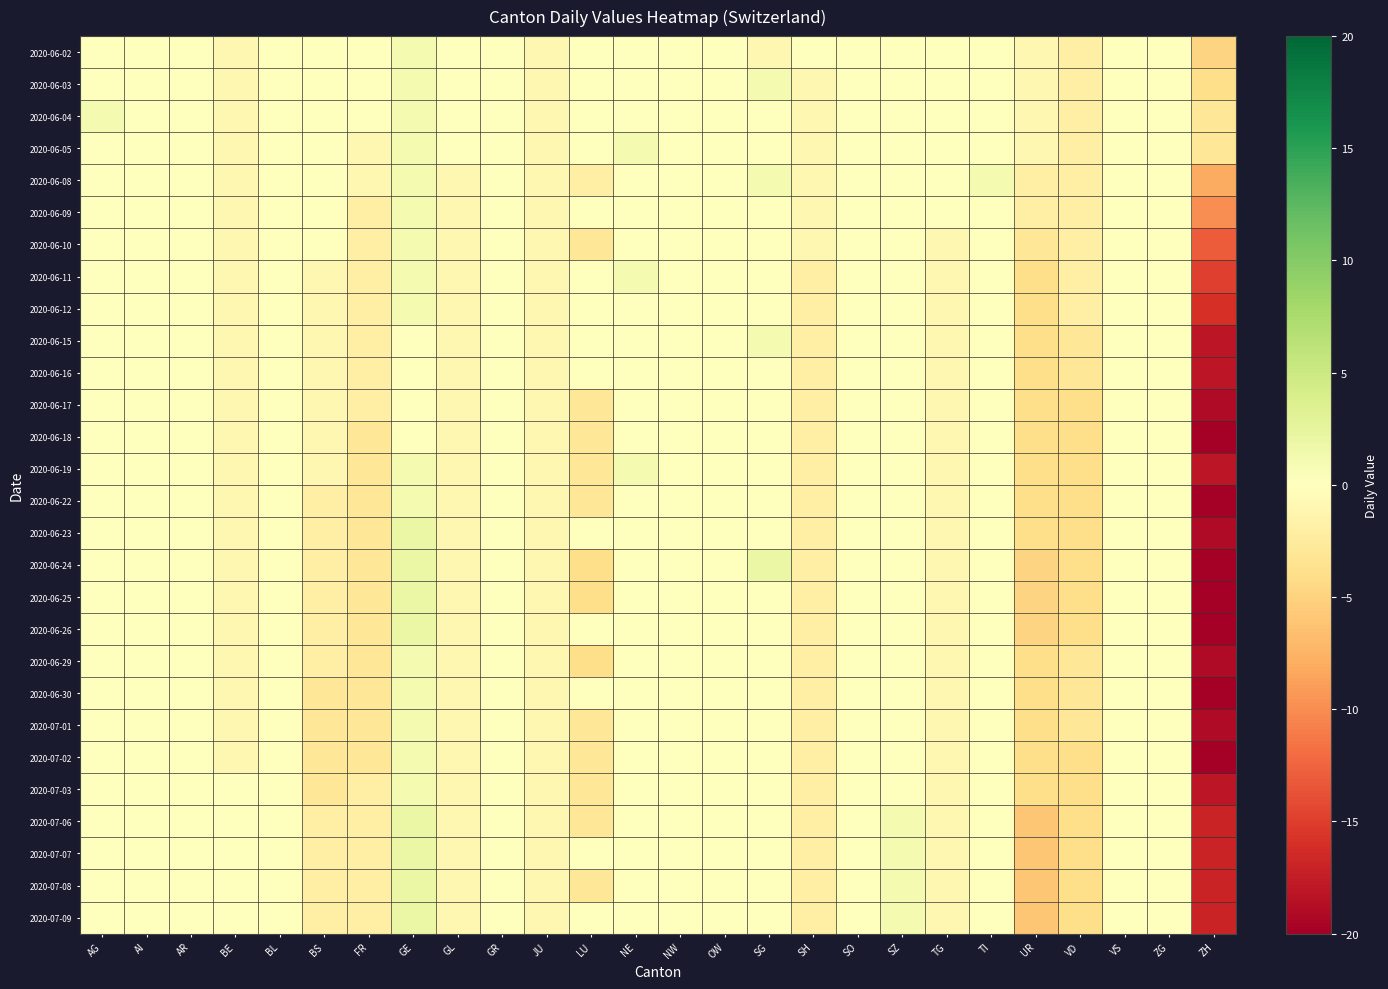

Reading left to right, what are all the values shown in this chart?

2020-06-02: AG=0	AI=0	AR=0	BE=-1	BL=0	BS=0	FR=0	GE=1	GL=0	GR=0	JU=-1	LU=0	NE=0	NW=0	OW=0	SG=-1	SH=0	SO=0	SZ=0	TG=0	TI=0	UR=-1	VD=-2	VS=0	ZG=0	ZH=-5
2020-06-03: AG=0	AI=0	AR=0	BE=-1	BL=0	BS=0	FR=0	GE=1	GL=0	GR=0	JU=-1	LU=0	NE=0	NW=0	OW=0	SG=1	SH=-1	SO=0	SZ=0	TG=0	TI=0	UR=-1	VD=-2	VS=0	ZG=0	ZH=-4
2020-06-04: AG=1	AI=0	AR=0	BE=-1	BL=0	BS=0	FR=0	GE=1	GL=0	GR=0	JU=-1	LU=0	NE=0	NW=0	OW=0	SG=0	SH=-1	SO=0	SZ=0	TG=0	TI=0	UR=-1	VD=-2	VS=0	ZG=0	ZH=-3
2020-06-05: AG=0	AI=0	AR=0	BE=-1	BL=0	BS=0	FR=-1	GE=1	GL=0	GR=0	JU=-1	LU=0	NE=1	NW=0	OW=0	SG=0	SH=-1	SO=0	SZ=0	TG=0	TI=0	UR=-1	VD=-2	VS=0	ZG=0	ZH=-3
2020-06-08: AG=0	AI=0	AR=0	BE=-1	BL=0	BS=0	FR=-1	GE=1	GL=-1	GR=0	JU=-1	LU=-2	NE=0	NW=0	OW=0	SG=1	SH=-1	SO=0	SZ=0	TG=0	TI=1	UR=-2	VD=-2	VS=0	ZG=0	ZH=-8
2020-06-09: AG=0	AI=0	AR=0	BE=-1	BL=0	BS=0	FR=-2	GE=1	GL=-1	GR=0	JU=-1	LU=0	NE=0	NW=0	OW=0	SG=0	SH=-1	SO=0	SZ=0	TG=0	TI=0	UR=-2	VD=-2	VS=0	ZG=0	ZH=-10
2020-06-10: AG=0	AI=0	AR=0	BE=-1	BL=0	BS=0	FR=-2	GE=1	GL=-1	GR=0	JU=-1	LU=-3	NE=0	NW=0	OW=0	SG=0	SH=-1	SO=0	SZ=0	TG=-1	TI=0	UR=-3	VD=-2	VS=0	ZG=0	ZH=-13
2020-06-11: AG=0	AI=0	AR=0	BE=-1	BL=0	BS=-1	FR=-2	GE=1	GL=-1	GR=0	JU=-1	LU=0	NE=1	NW=0	OW=0	SG=0	SH=-2	SO=0	SZ=0	TG=-1	TI=0	UR=-4	VD=-2	VS=0	ZG=0	ZH=-15
2020-06-12: AG=0	AI=0	AR=0	BE=-1	BL=0	BS=-1	FR=-2	GE=1	GL=-1	GR=0	JU=-1	LU=0	NE=0	NW=0	OW=0	SG=0	SH=-2	SO=0	SZ=0	TG=-1	TI=0	UR=-4	VD=-2	VS=0	ZG=0	ZH=-16
2020-06-15: AG=0	AI=0	AR=0	BE=-1	BL=0	BS=-1	FR=-2	GE=0	GL=-1	GR=0	JU=-1	LU=0	NE=0	NW=0	OW=0	SG=1	SH=-2	SO=0	SZ=0	TG=-1	TI=0	UR=-4	VD=-3	VS=0	ZG=0	ZH=-18
2020-06-16: AG=0	AI=0	AR=0	BE=-1	BL=0	BS=-1	FR=-2	GE=0	GL=-1	GR=0	JU=-1	LU=0	NE=0	NW=0	OW=0	SG=0	SH=-2	SO=0	SZ=0	TG=-1	TI=0	UR=-4	VD=-3	VS=0	ZG=0	ZH=-18
2020-06-17: AG=0	AI=0	AR=0	BE=-1	BL=0	BS=-1	FR=-2	GE=0	GL=-1	GR=0	JU=-1	LU=-3	NE=0	NW=0	OW=0	SG=0	SH=-2	SO=0	SZ=0	TG=-1	TI=0	UR=-4	VD=-4	VS=0	ZG=0	ZH=-19
2020-06-18: AG=0	AI=0	AR=0	BE=-1	BL=0	BS=-1	FR=-3	GE=0	GL=-1	GR=0	JU=-1	LU=-3	NE=0	NW=0	OW=0	SG=0	SH=-2	SO=0	SZ=0	TG=-1	TI=0	UR=-4	VD=-4	VS=0	ZG=0	ZH=-20
2020-06-19: AG=0	AI=0	AR=0	BE=-1	BL=0	BS=-1	FR=-3	GE=1	GL=-1	GR=0	JU=-1	LU=-3	NE=1	NW=0	OW=0	SG=0	SH=-2	SO=0	SZ=0	TG=-1	TI=0	UR=-4	VD=-4	VS=0	ZG=0	ZH=-18
2020-06-22: AG=0	AI=0	AR=0	BE=-1	BL=0	BS=-2	FR=-3	GE=1	GL=-1	GR=0	JU=-1	LU=-3	NE=0	NW=0	OW=0	SG=0	SH=-2	SO=0	SZ=0	TG=-1	TI=0	UR=-4	VD=-4	VS=0	ZG=0	ZH=-20
2020-06-23: AG=0	AI=0	AR=0	BE=-1	BL=0	BS=-2	FR=-3	GE=2	GL=-1	GR=0	JU=-1	LU=0	NE=0	NW=0	OW=0	SG=0	SH=-2	SO=0	SZ=0	TG=-1	TI=0	UR=-4	VD=-4	VS=0	ZG=0	ZH=-19
2020-06-24: AG=0	AI=0	AR=0	BE=-1	BL=0	BS=-2	FR=-3	GE=2	GL=-1	GR=0	JU=-1	LU=-4	NE=0	NW=0	OW=0	SG=2	SH=-2	SO=0	SZ=0	TG=-1	TI=0	UR=-5	VD=-4	VS=0	ZG=0	ZH=-20
2020-06-25: AG=0	AI=0	AR=0	BE=-1	BL=0	BS=-2	FR=-3	GE=2	GL=-1	GR=0	JU=-1	LU=-4	NE=0	NW=0	OW=0	SG=0	SH=-2	SO=0	SZ=0	TG=-1	TI=0	UR=-5	VD=-4	VS=0	ZG=0	ZH=-20
2020-06-26: AG=0	AI=0	AR=0	BE=-1	BL=0	BS=-2	FR=-3	GE=2	GL=-1	GR=0	JU=-1	LU=0	NE=0	NW=0	OW=0	SG=0	SH=-2	SO=0	SZ=0	TG=-1	TI=0	UR=-5	VD=-4	VS=0	ZG=0	ZH=-20
2020-06-29: AG=0	AI=0	AR=0	BE=-1	BL=0	BS=-2	FR=-3	GE=1	GL=-1	GR=0	JU=-1	LU=-4	NE=0	NW=0	OW=0	SG=0	SH=-2	SO=0	SZ=0	TG=-1	TI=0	UR=-4	VD=-3	VS=0	ZG=0	ZH=-19
2020-06-30: AG=0	AI=0	AR=0	BE=-1	BL=0	BS=-3	FR=-3	GE=1	GL=-1	GR=0	JU=-1	LU=0	NE=0	NW=0	OW=0	SG=0	SH=-2	SO=0	SZ=0	TG=-1	TI=0	UR=-4	VD=-3	VS=0	ZG=0	ZH=-20
2020-07-01: AG=0	AI=0	AR=0	BE=-1	BL=0	BS=-3	FR=-3	GE=1	GL=-1	GR=0	JU=-1	LU=-3	NE=0	NW=0	OW=0	SG=0	SH=-2	SO=0	SZ=0	TG=-1	TI=0	UR=-4	VD=-3	VS=0	ZG=0	ZH=-19
2020-07-02: AG=0	AI=0	AR=0	BE=-1	BL=0	BS=-3	FR=-3	GE=1	GL=-1	GR=0	JU=-1	LU=-3	NE=0	NW=0	OW=0	SG=0	SH=-2	SO=0	SZ=0	TG=-1	TI=0	UR=-4	VD=-4	VS=0	ZG=0	ZH=-20
2020-07-03: AG=0	AI=0	AR=0	BE=0	BL=0	BS=-3	FR=-2	GE=1	GL=-1	GR=0	JU=-1	LU=-3	NE=0	NW=0	OW=0	SG=0	SH=-2	SO=0	SZ=0	TG=-1	TI=0	UR=-4	VD=-4	VS=0	ZG=0	ZH=-18
2020-07-06: AG=0	AI=0	AR=0	BE=0	BL=0	BS=-2	FR=-2	GE=2	GL=-1	GR=0	JU=-1	LU=-3	NE=0	NW=0	OW=0	SG=0	SH=-2	SO=0	SZ=1	TG=-1	TI=0	UR=-6	VD=-4	VS=0	ZG=0	ZH=-17
2020-07-07: AG=0	AI=0	AR=0	BE=0	BL=0	BS=-2	FR=-2	GE=2	GL=-1	GR=0	JU=-1	LU=0	NE=0	NW=0	OW=0	SG=0	SH=-2	SO=0	SZ=1	TG=-1	TI=0	UR=-6	VD=-4	VS=0	ZG=0	ZH=-17
2020-07-08: AG=0	AI=0	AR=0	BE=0	BL=0	BS=-2	FR=-2	GE=2	GL=-1	GR=0	JU=-1	LU=-3	NE=0	NW=0	OW=0	SG=0	SH=-2	SO=0	SZ=1	TG=-1	TI=0	UR=-6	VD=-4	VS=0	ZG=0	ZH=-17
2020-07-09: AG=0	AI=0	AR=0	BE=0	BL=0	BS=-2	FR=-2	GE=2	GL=-1	GR=0	JU=-1	LU=0	NE=0	NW=0	OW=0	SG=0	SH=-2	SO=0	SZ=1	TG=-1	TI=0	UR=-6	VD=-4	VS=0	ZG=0	ZH=-17